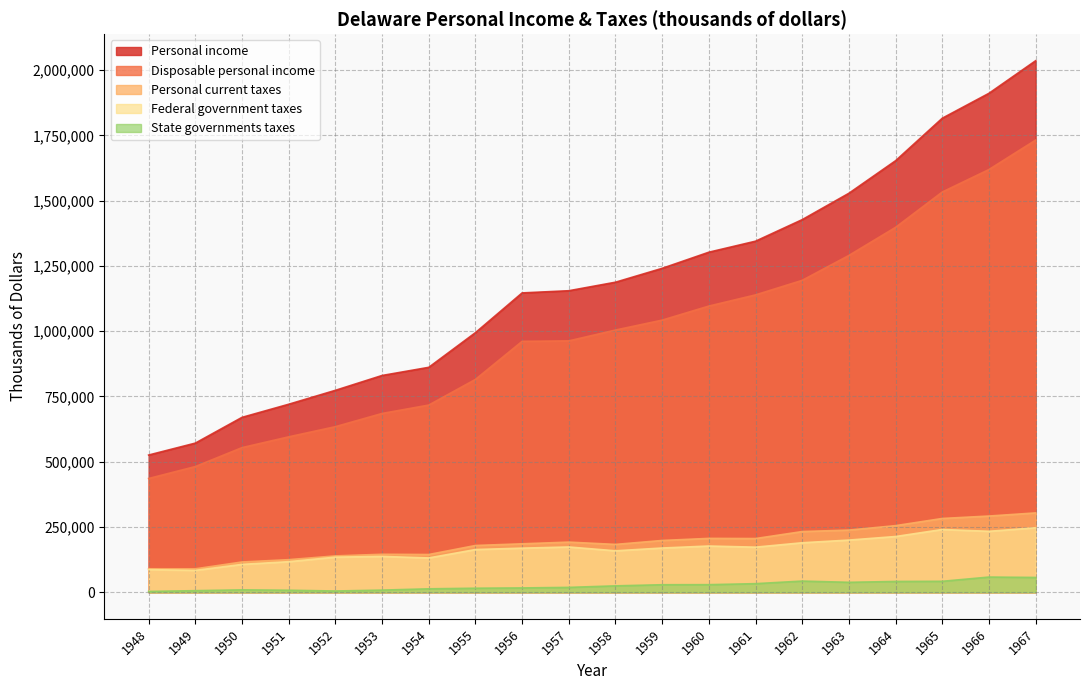

Is the value of Federal government taxes at 1950 greater than the value of State governments taxes at 1953?

Yes